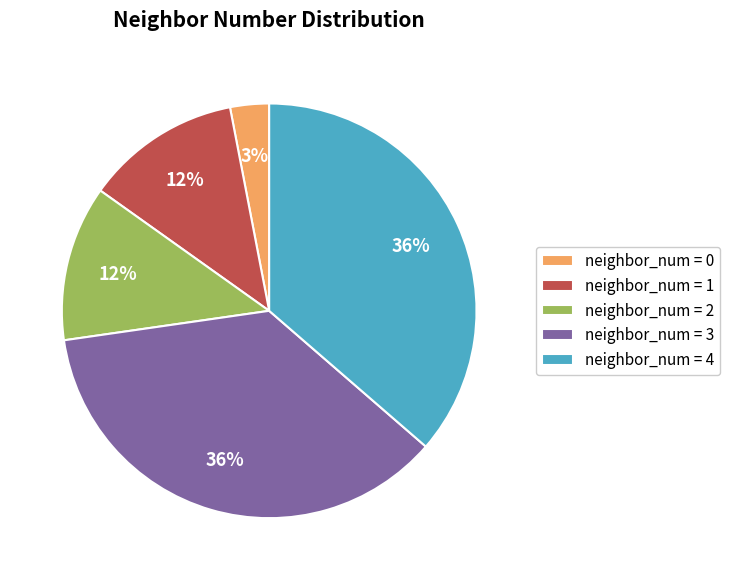

Combined, do neighbor_num = 3 and neighbor_num = 0 account for over 50%?

No